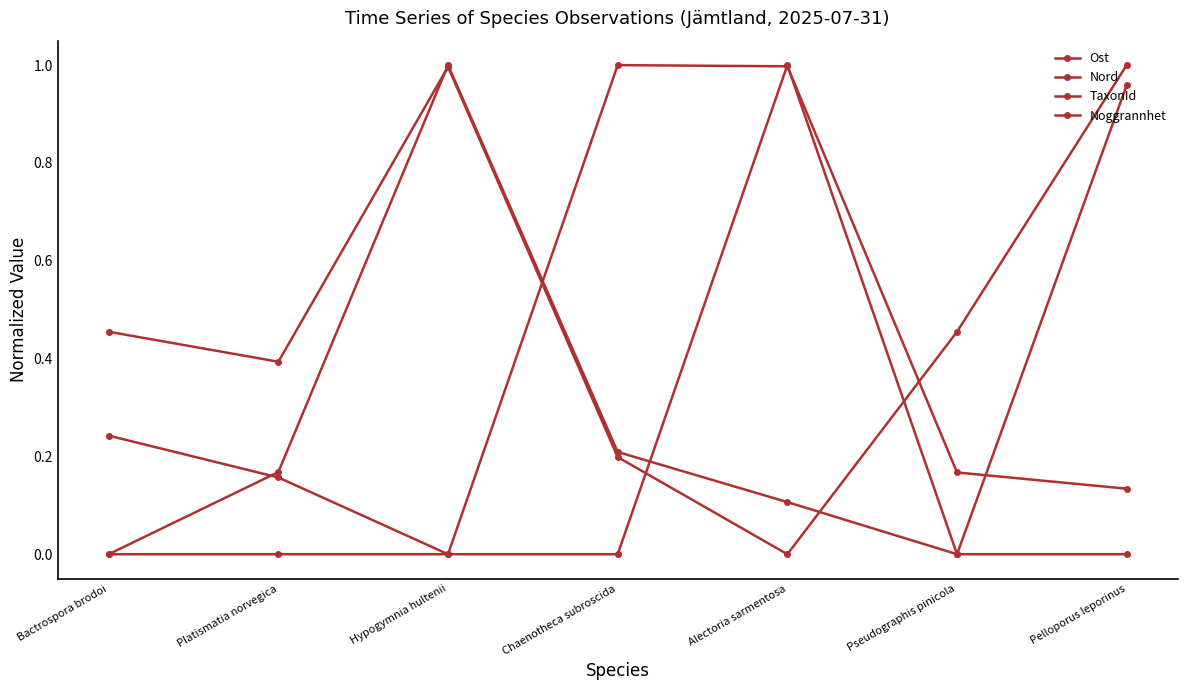

After their last crossing, which series has the higher values: Noggrannhet or Nord?

Noggrannhet